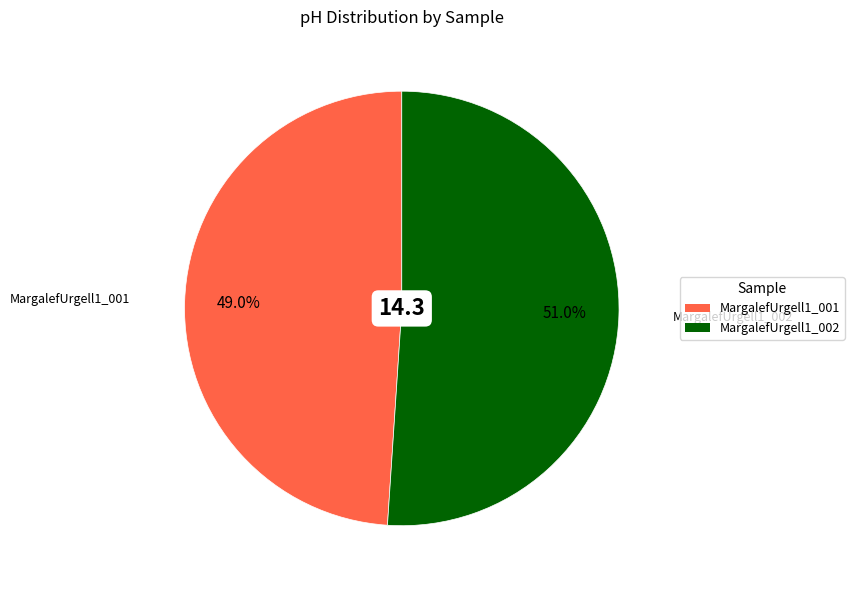

To the nearest percent, what is the difference between the largest and smallest slice percentages?

2%